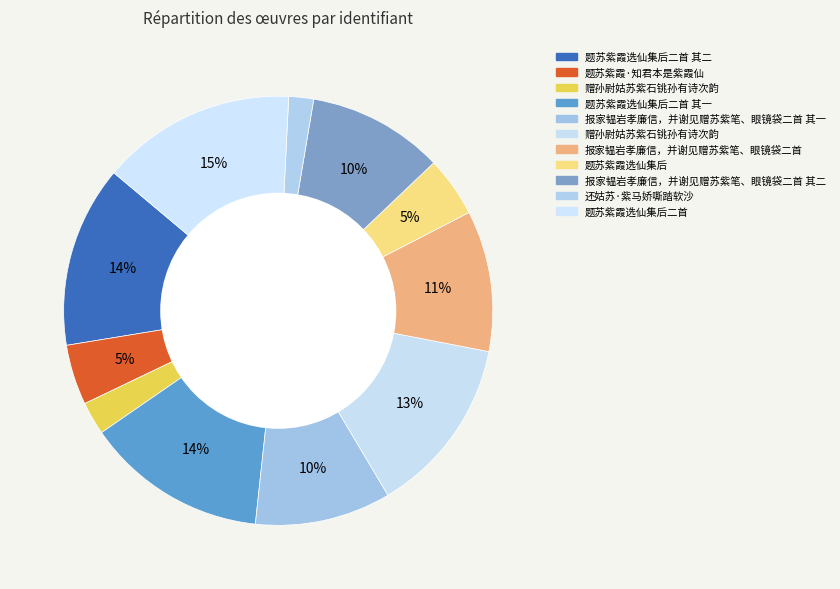

How many slices are in this pie chart?

11